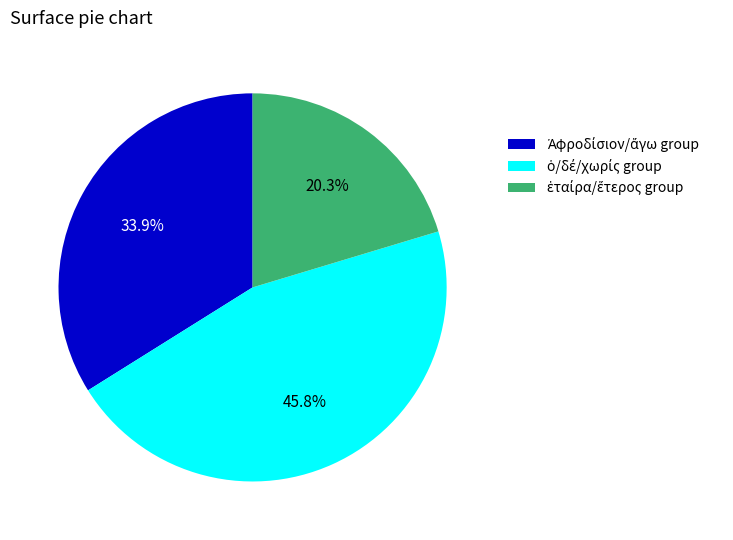

Is there any slice that represents more than half of the pie?

No